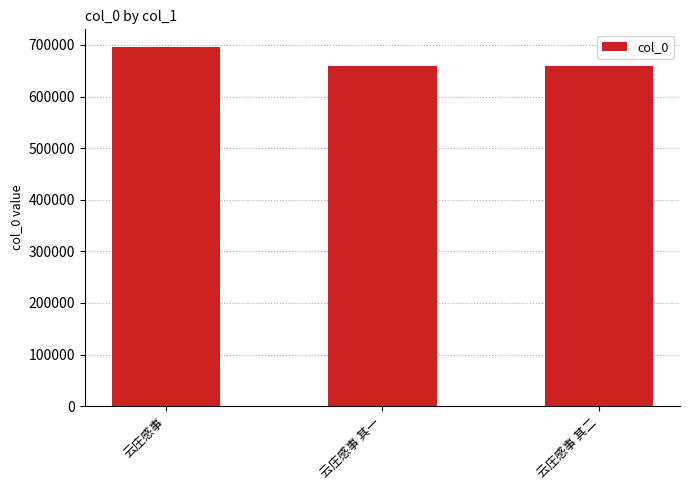

Where does the data first go above 659585?

云庄感事